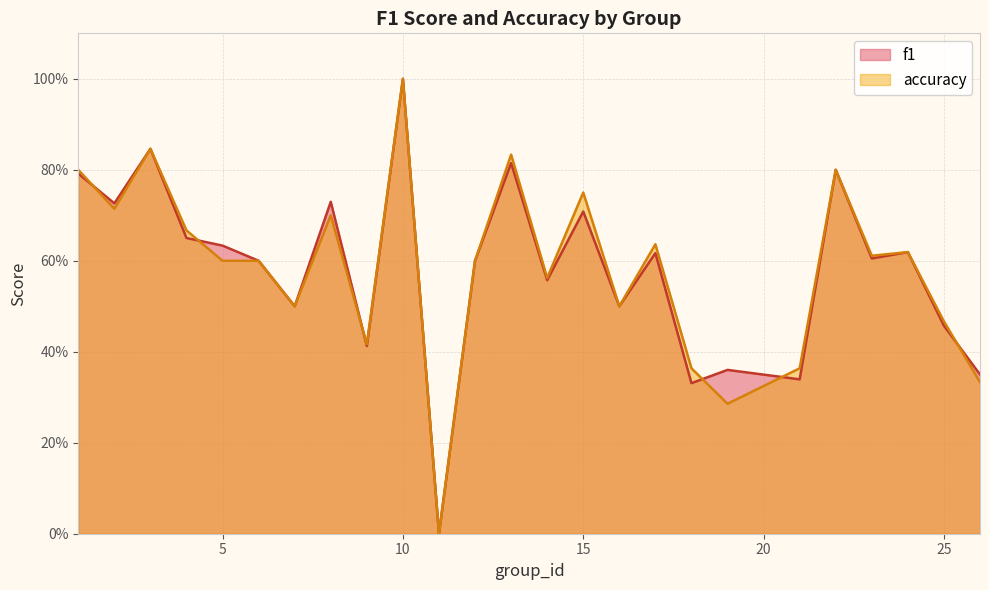

Between 21 and 3, which is larger?

3